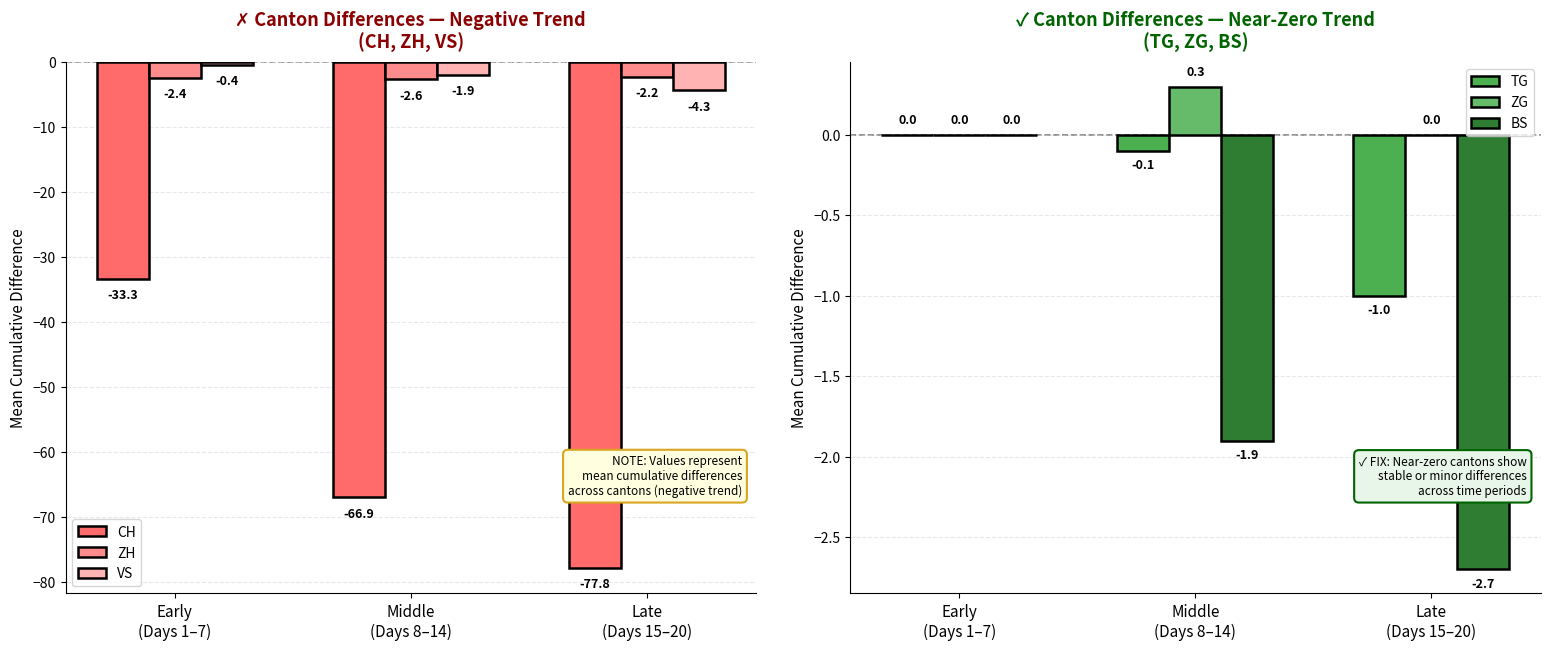

How many groups of bars are there?

3